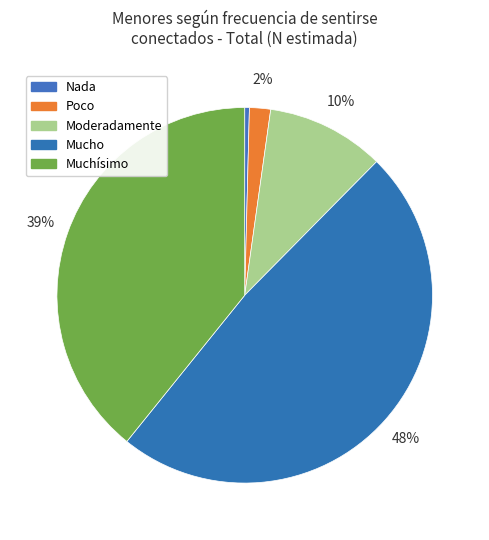

How many slices are in this pie chart?

5